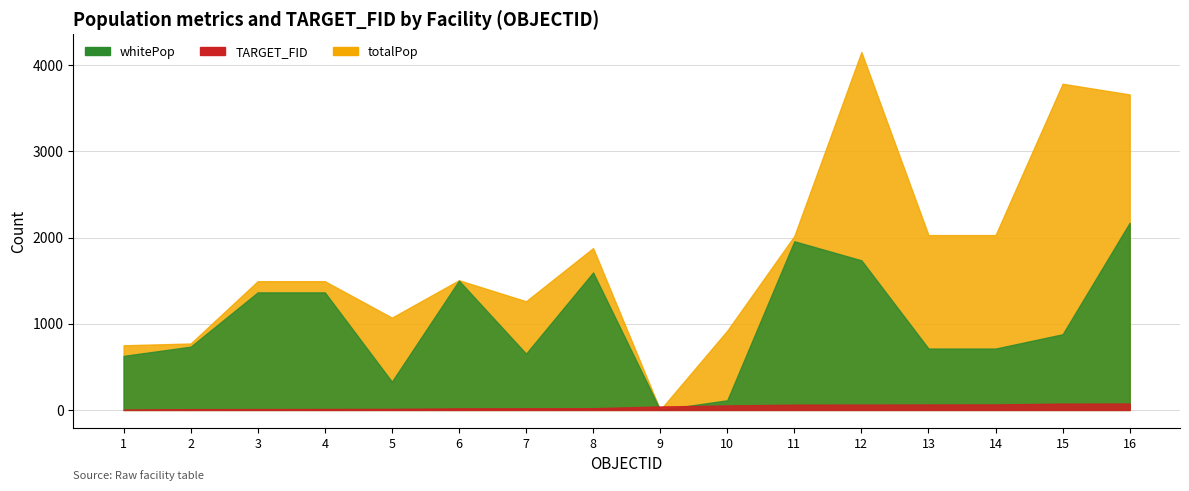

How many data points does each series have?

16